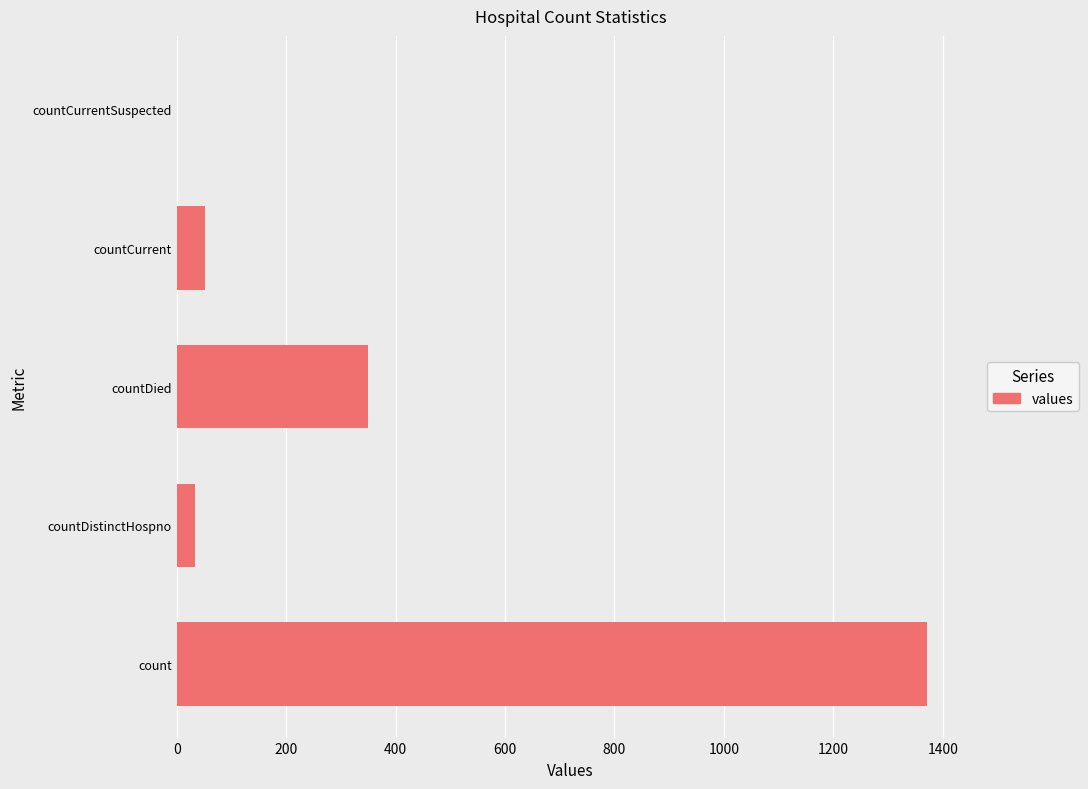

The chart shows a value of 1371 at count. True or false?

True